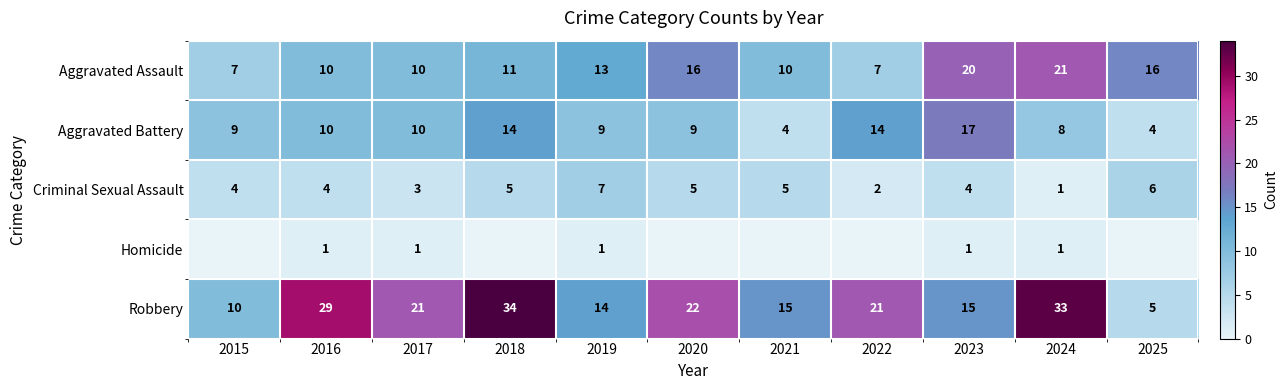

At which category is the sum across all series the highest?

2018